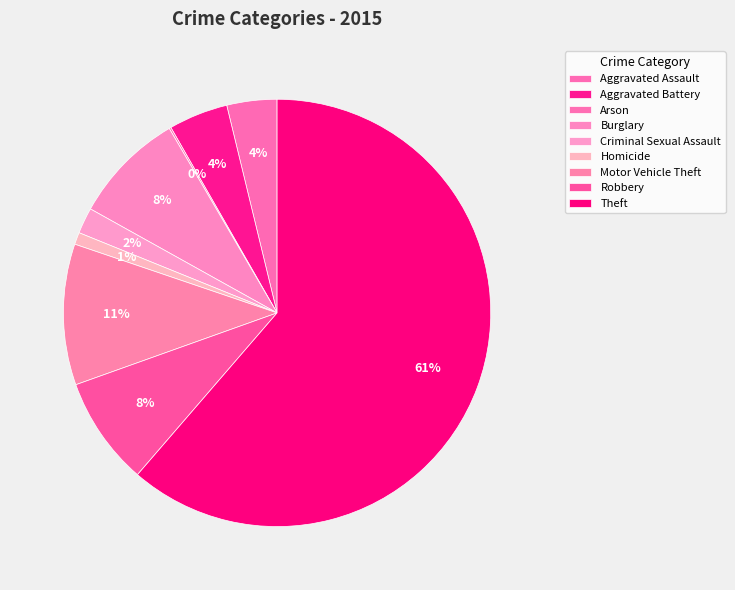

What percentage is the Motor Vehicle Theft slice, to the nearest percent?

11%